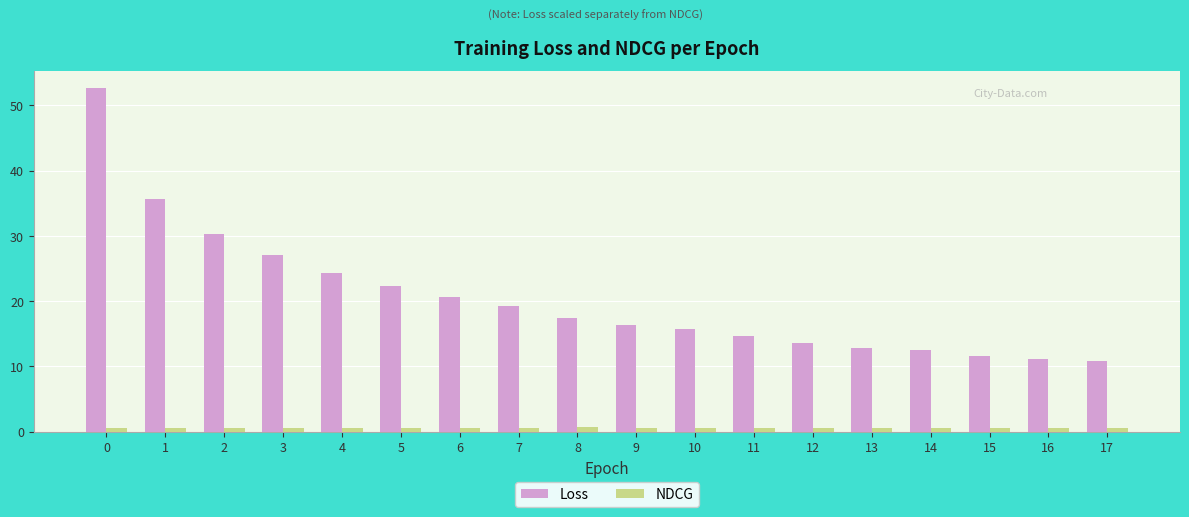

What is the total value across all series at 13?

13.5